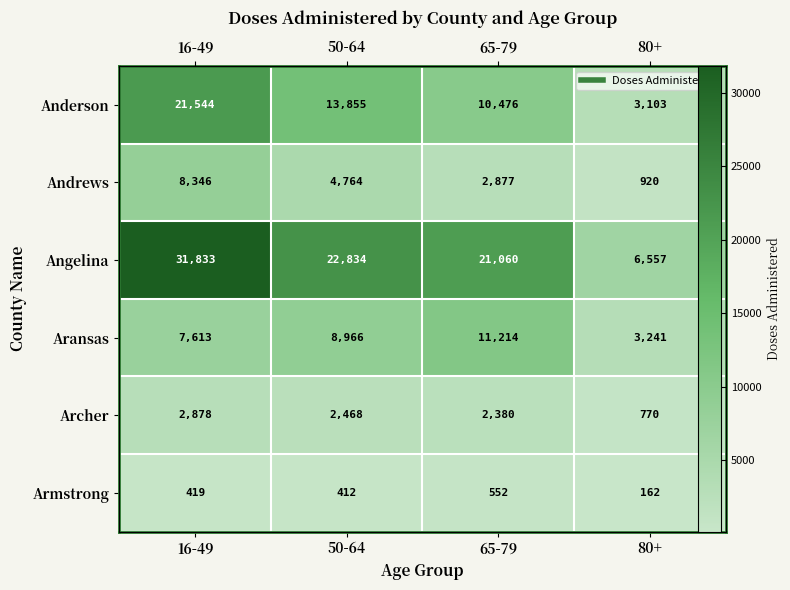

Count the Anderson values in the range 10476 to 21544.

3